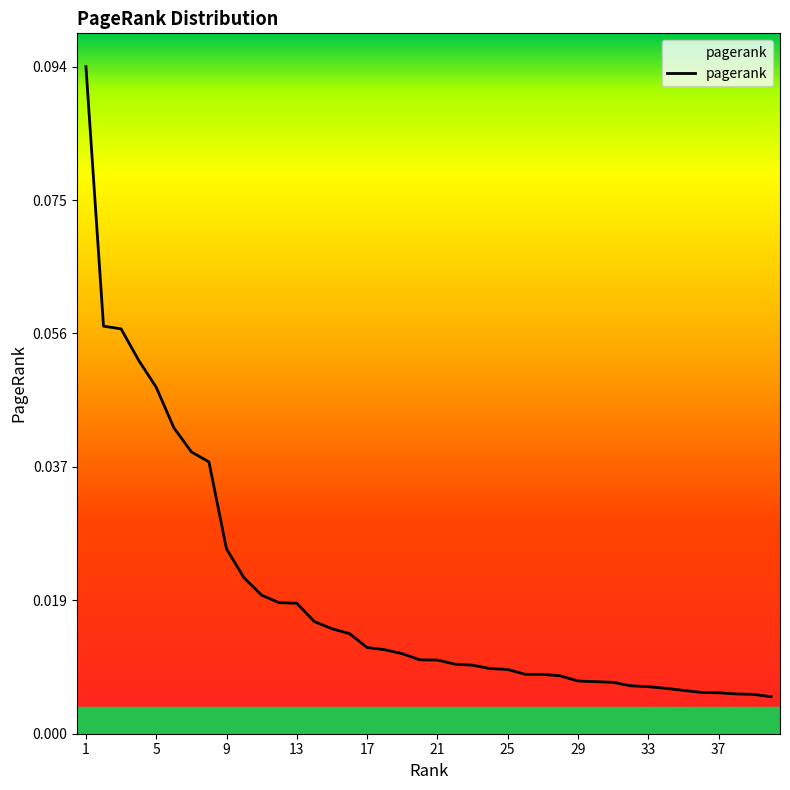

Reading left to right, list all the values displayed in this chart.

1=0.1	2=0.1	3=0.1	4=0.1	5=0.0	6=0.0	7=0.0	8=0.0	9=0.0	10=0.0	11=0.0	12=0.0	13=0.0	14=0.0	15=0.0	16=0.0	17=0.0	18=0.0	19=0.0	20=0.0	21=0.0	22=0.0	23=0.0	24=0.0	25=0.0	26=0.0	27=0.0	28=0.0	29=0.0	30=0.0	31=0.0	32=0.0	33=0.0	34=0.0	35=0.0	36=0.0	37=0.0	38=0.0	39=0.0	40=0.0